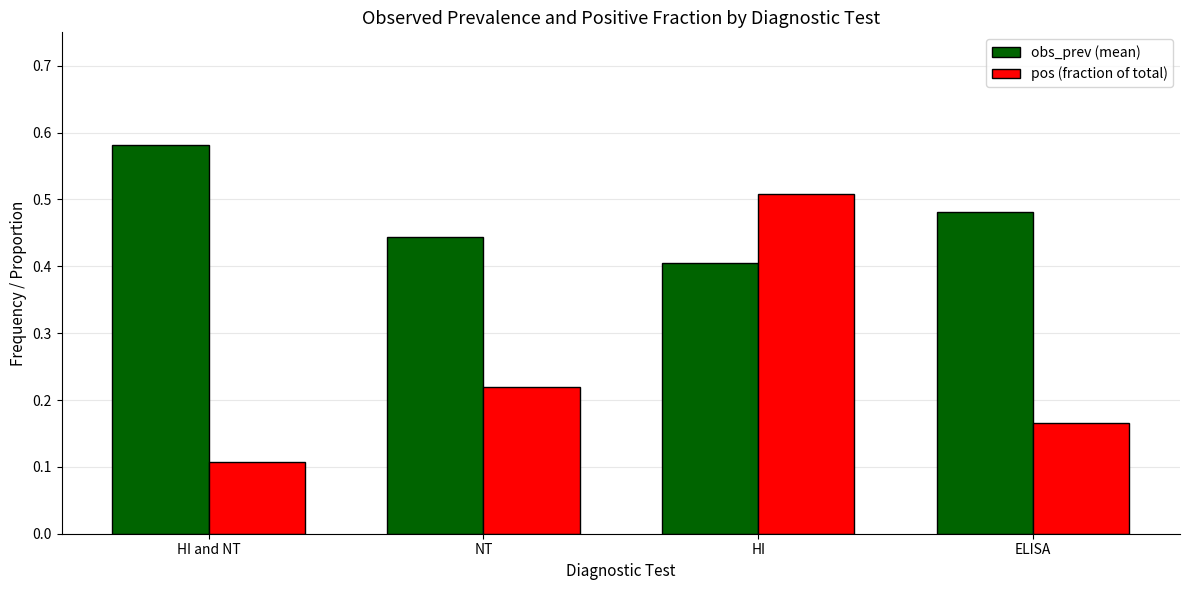

Does the chart contain any negative values?

No